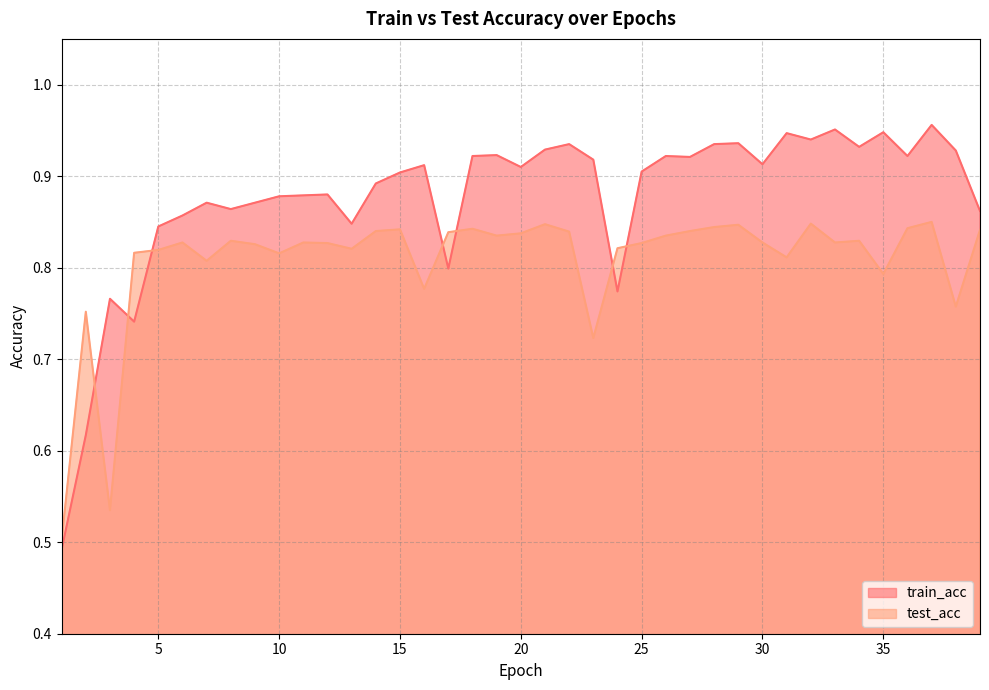

At which label does test_acc reach its peak?

37